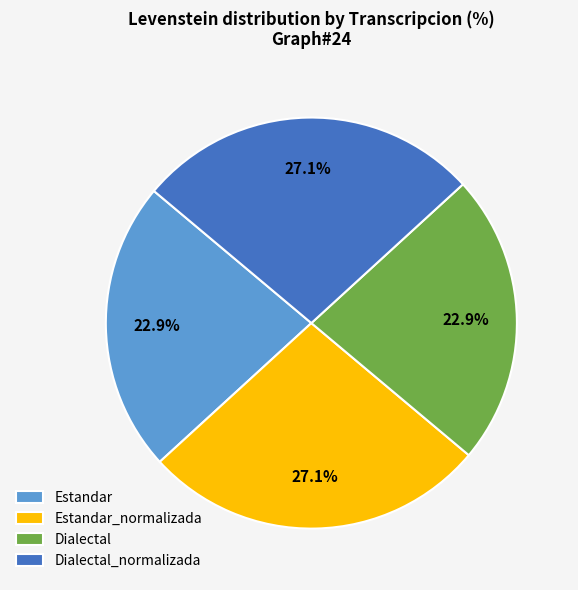

True or false: Estandar accounts for 23% of the total.

True